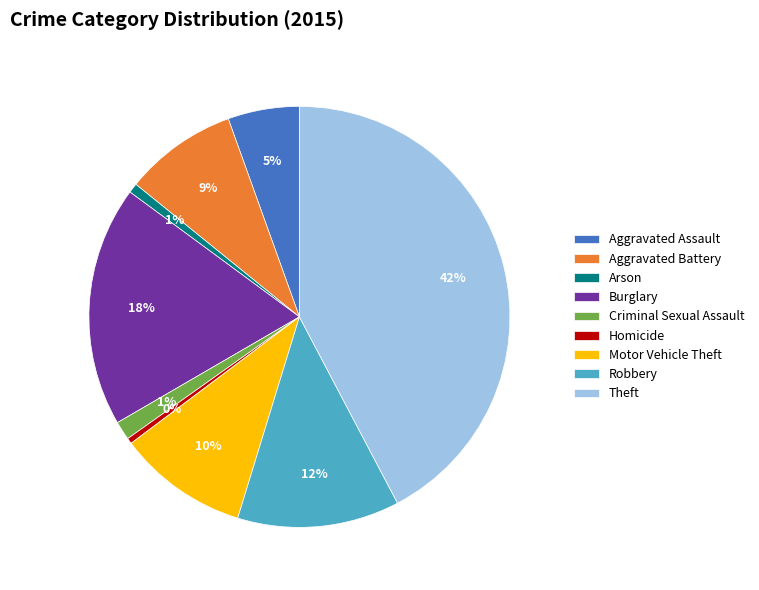

Is Theft the majority of the pie?

No